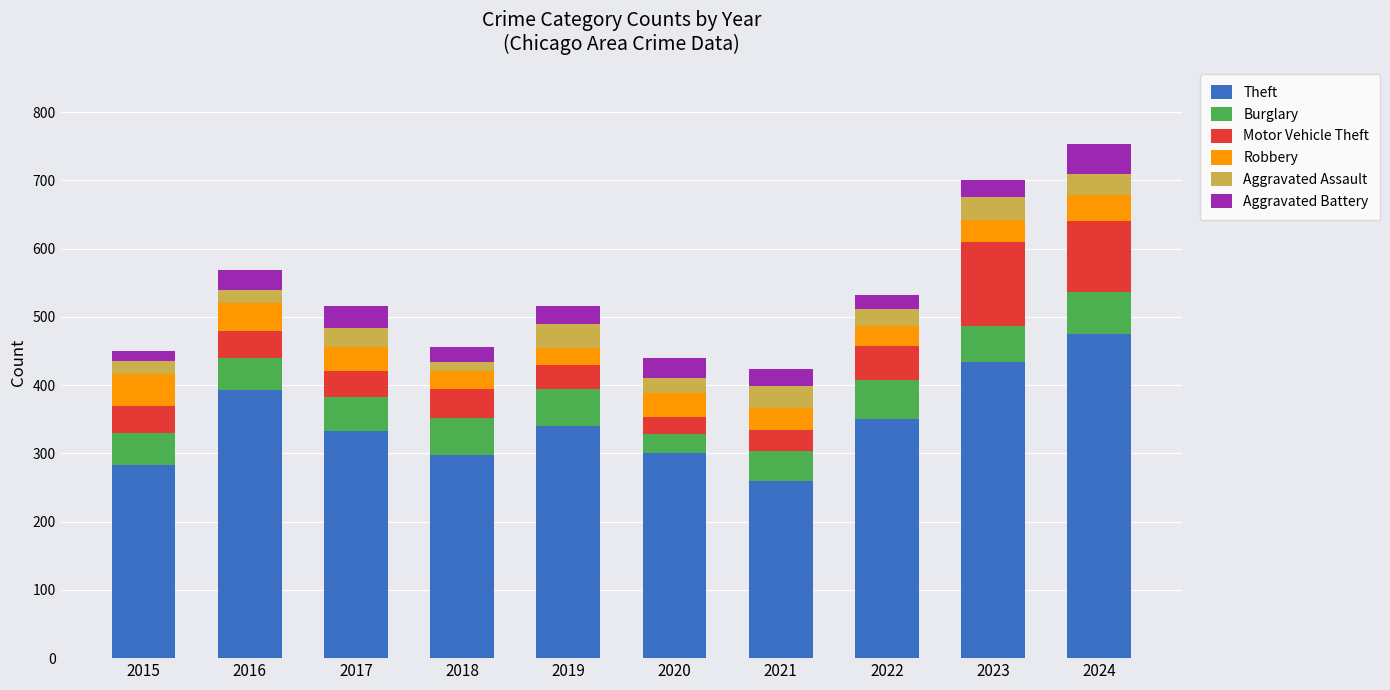

What is the total value across all series at 2016?

568